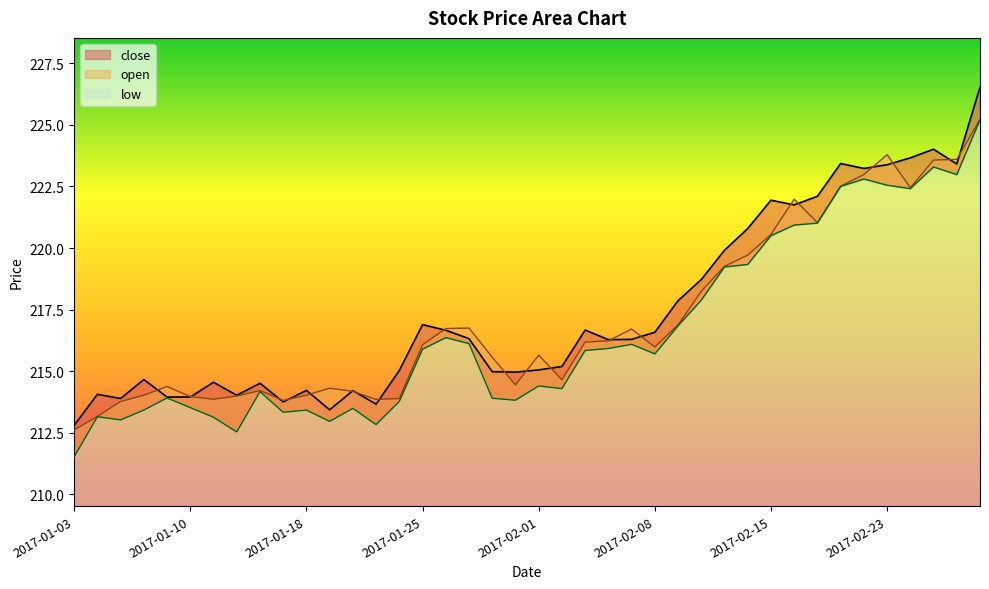

Is the value of close at 2017-01-05 greater than the value of low at 2017-01-24?

Yes